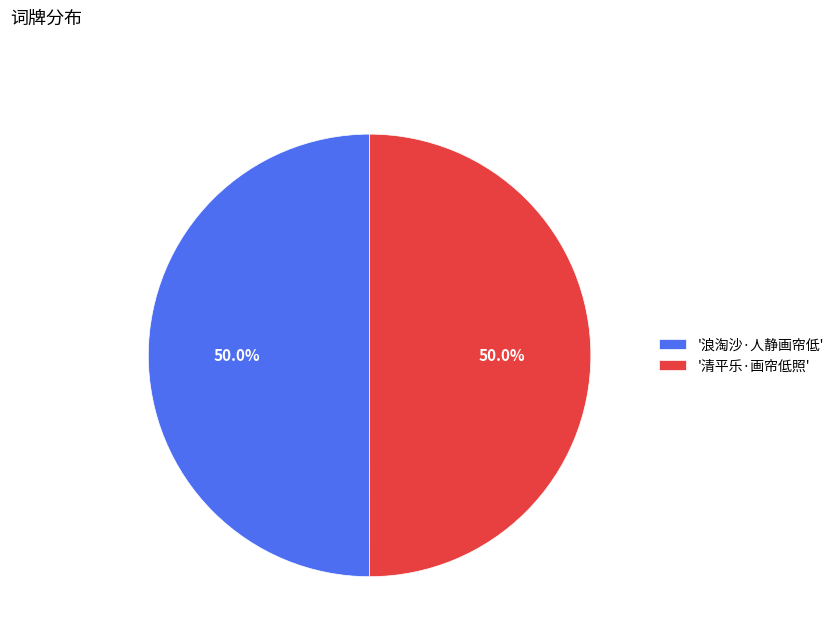

What portion of the pie excludes '浪淘沙·人静画帘低'?

50.0%